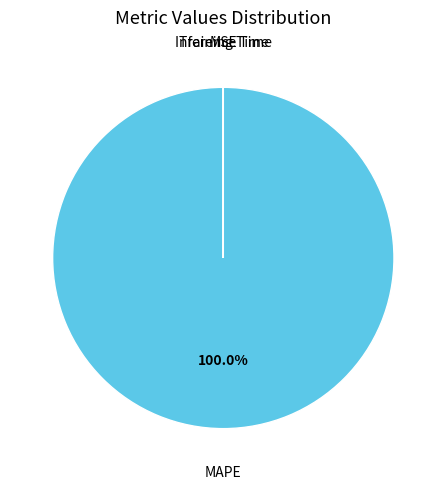

Which slice is the largest?

MAPE